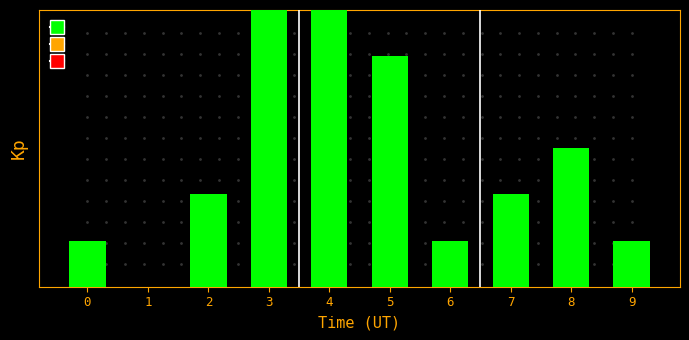

What is the ratio of the value at 9 to the value at 8?

0.3